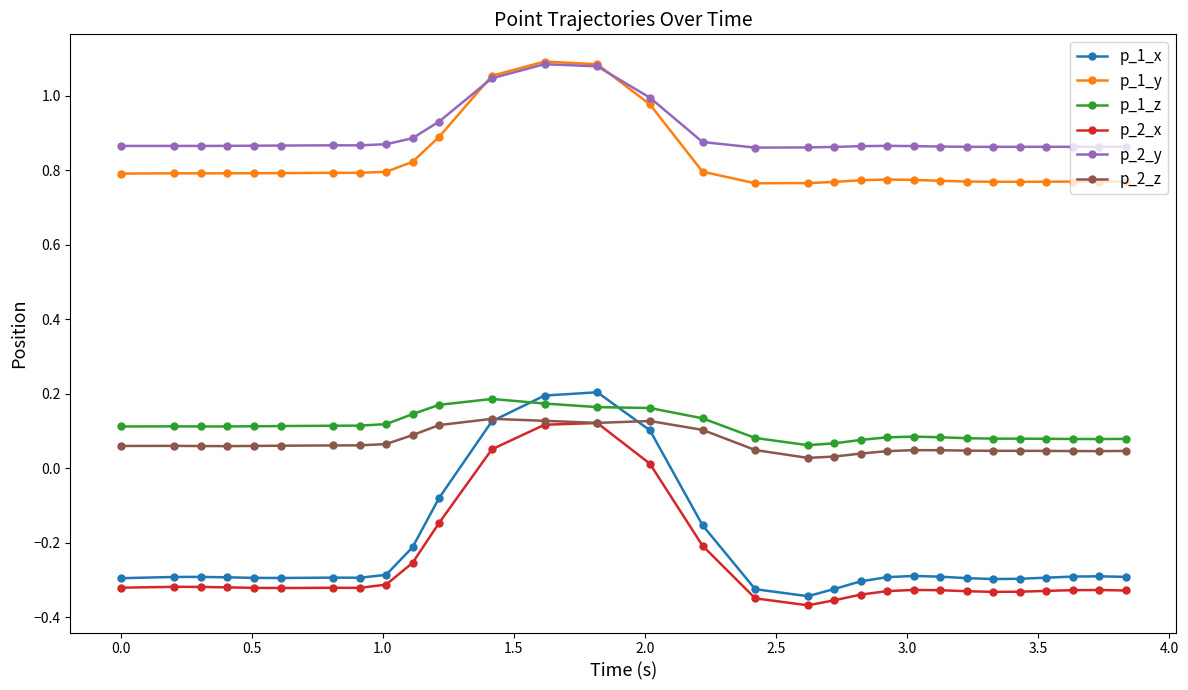

True or false: p_2_z has more than 0 points higher than both neighbors.

True